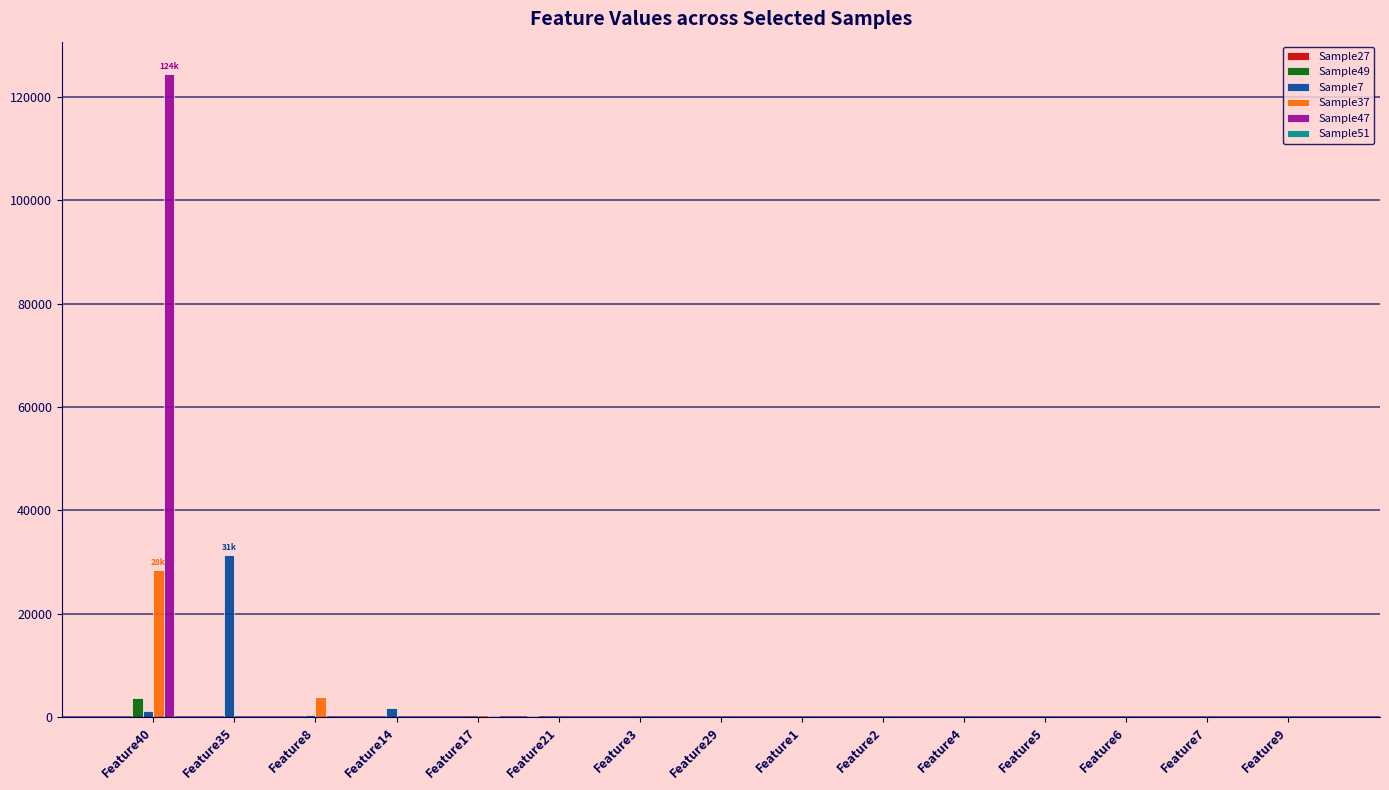

The value of Sample47 at Feature14 is 0. True or false?

True